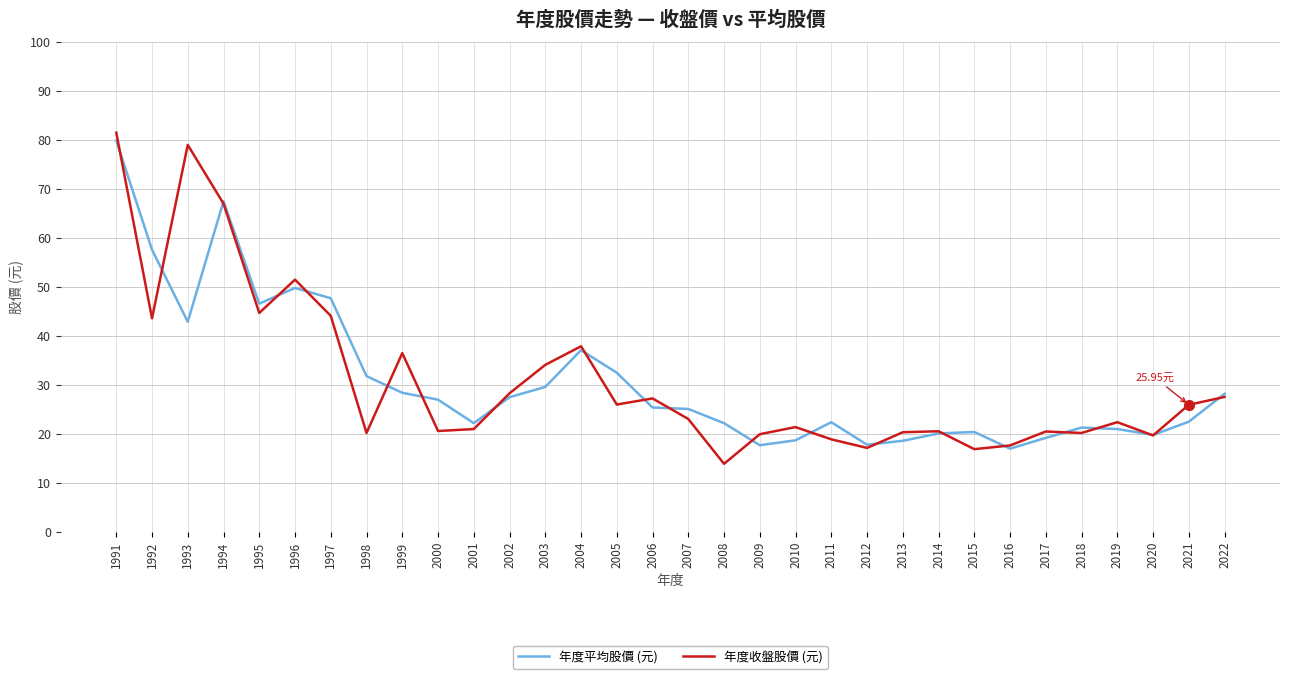

Is the value of 年度收盤股價 (元) at 1996 greater than the value of 年度平均股價 (元) at 2022?

Yes